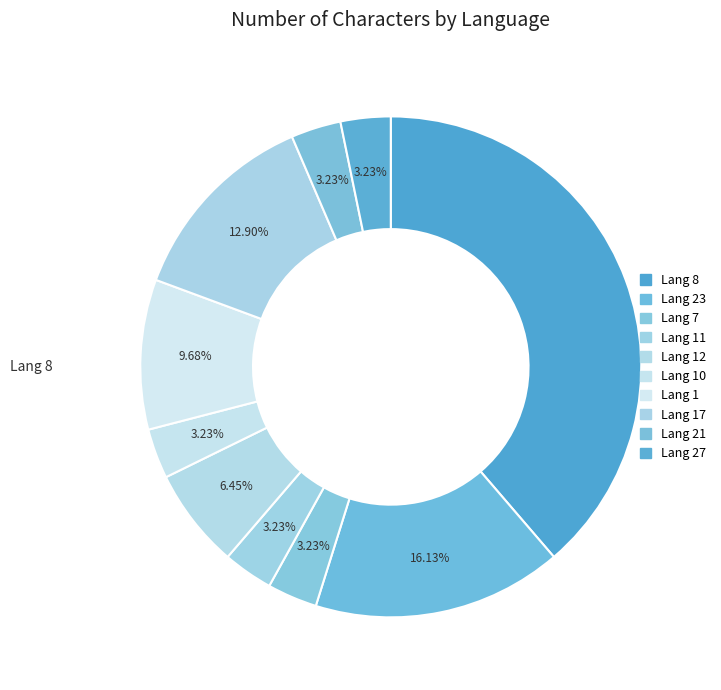

Count the number of slices in the pie.

10